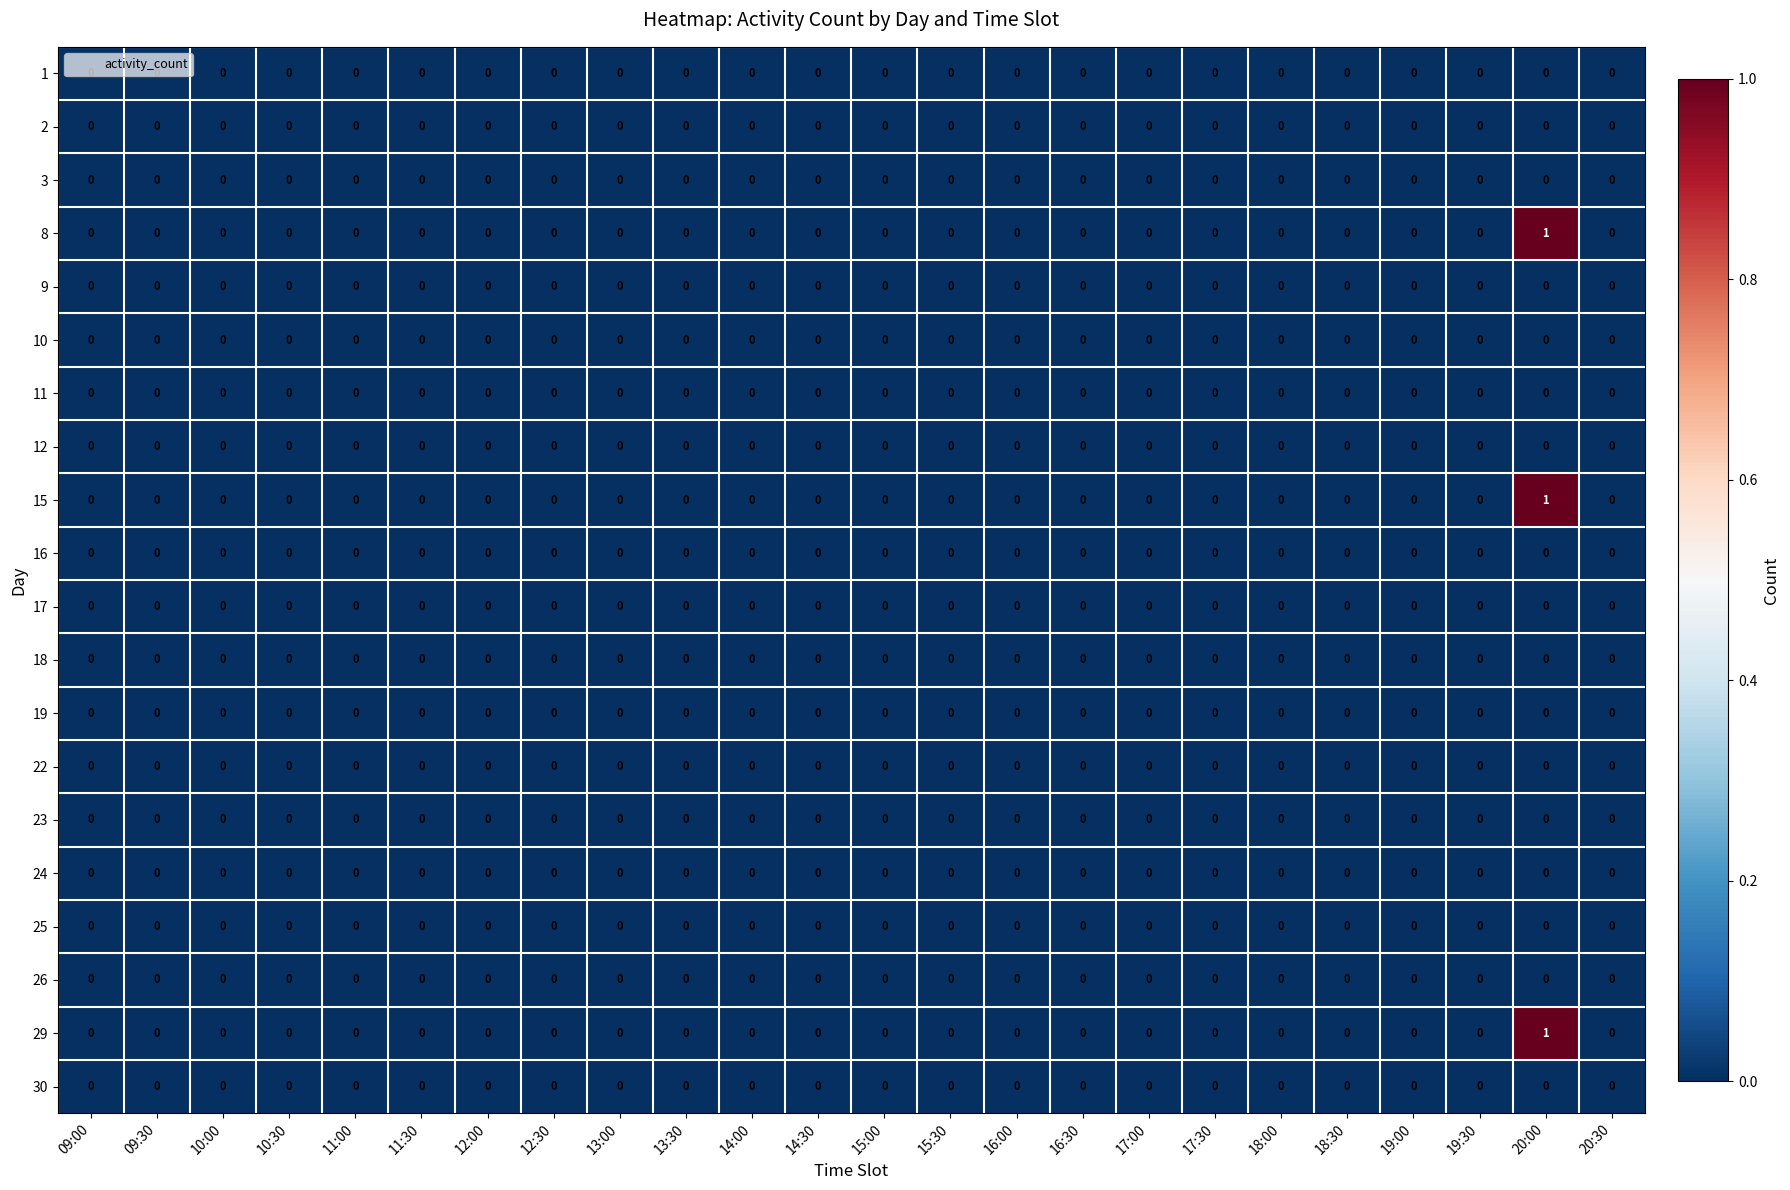

How many distinct data groups are displayed?

20